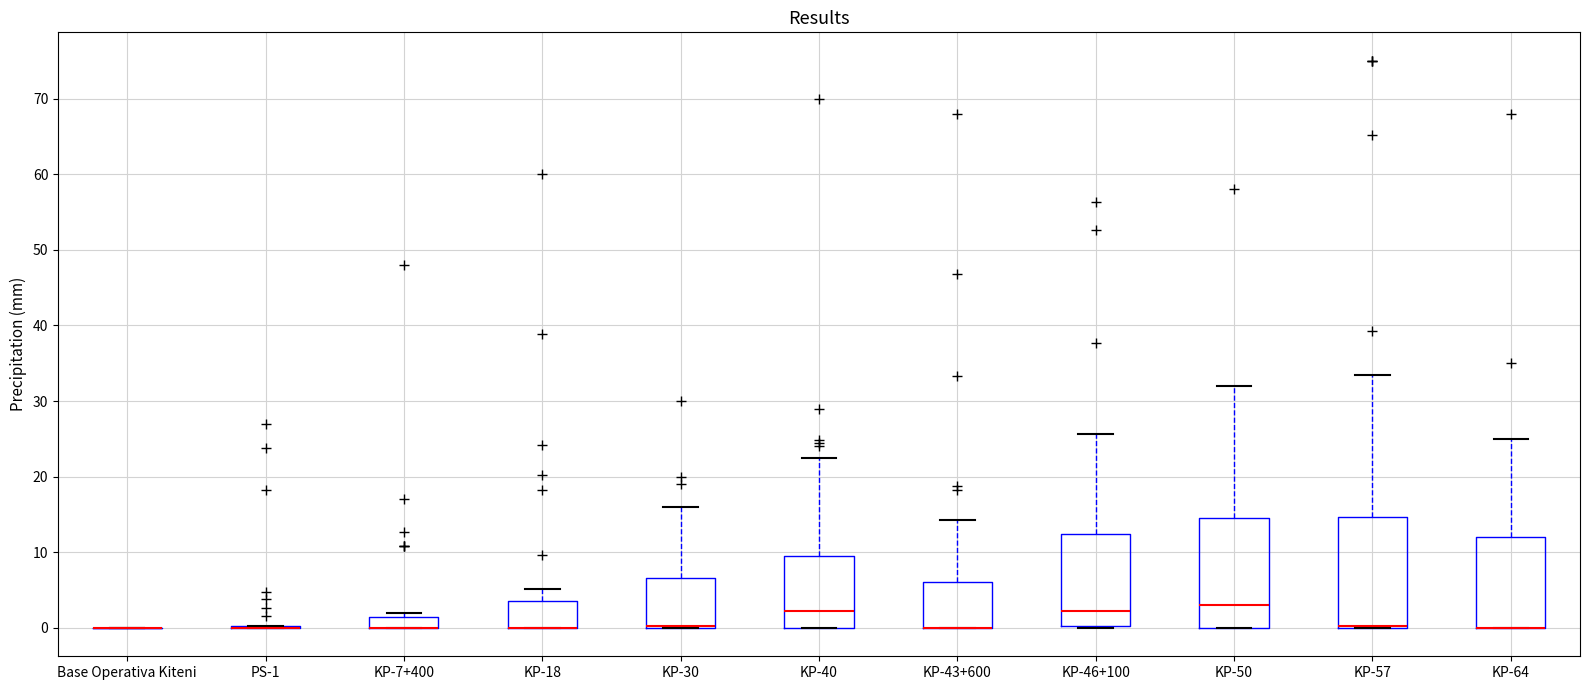

Reading left to right, transcribe this box plot: for each box, give where its median line is, the range the box spans, and where its two whiskers end, as read against the y-axis. The values are not printed on the chart, so give them approximately, as read against the axis.

Base Operativa Kiteni: box collapsed to a line at 0, whiskers 0 to 0
PS-1: box collapsed to a line at 0, whiskers 0 to 0
KP-7+400: median 0 (drawn on the box's lower edge), box 0 to 2, whiskers 0 to 2 (just above the box's upper edge)
KP-18: median 0 (drawn on the box's lower edge), box 0 to 4, whiskers 0 to 5
KP-30: median 0 (drawn on the box's lower edge), box 0 to 7, whiskers 0 to 16
KP-40: median 2, box 0 to 10, whiskers 0 to 23
KP-43+600: median 0 (drawn on the box's lower edge), box 0 to 6, whiskers 0 to 14
KP-46+100: median 2, box 0 to 12, whiskers 0 to 26
KP-50: median 3, box 0 to 15, whiskers 0 to 32
KP-57: median 0 (drawn on the box's lower edge), box 0 to 15, whiskers 0 to 34
KP-64: median 0 (drawn on the box's lower edge), box 0 to 12, whiskers 0 to 25